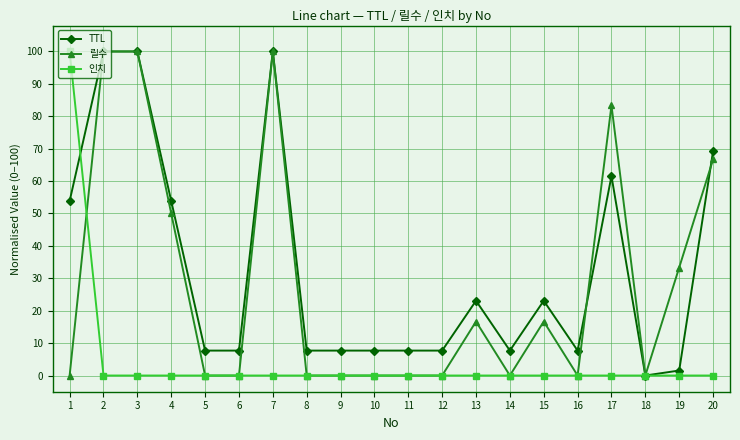

Between which two adjacent categories do 릴수 and 인치 first intersect?

1 and 2